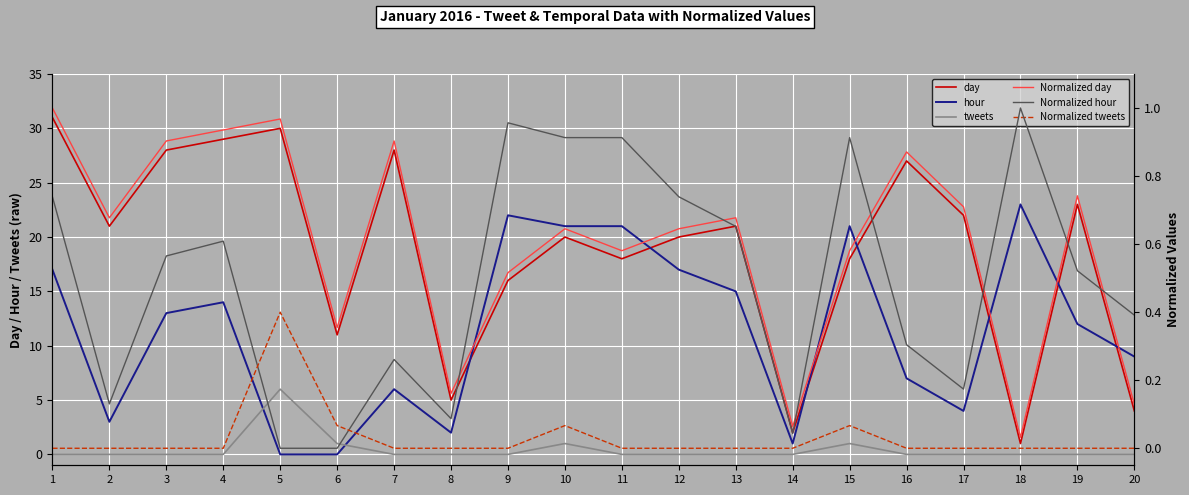

True or false: Normalized tweets and day cross at least once.

False